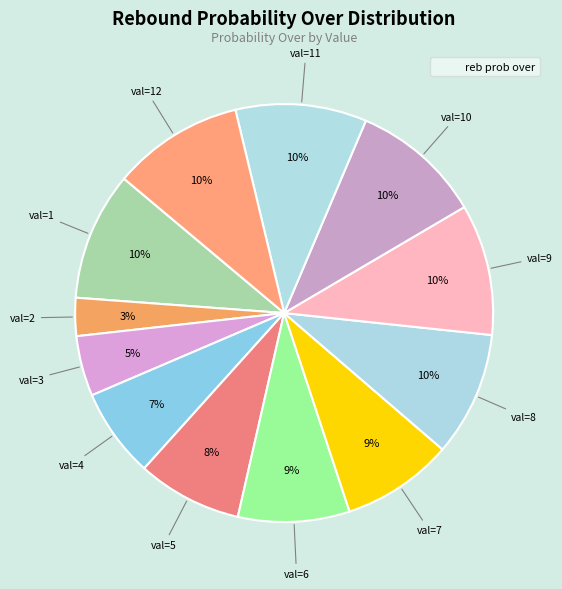

Count the number of slices in the pie.

12